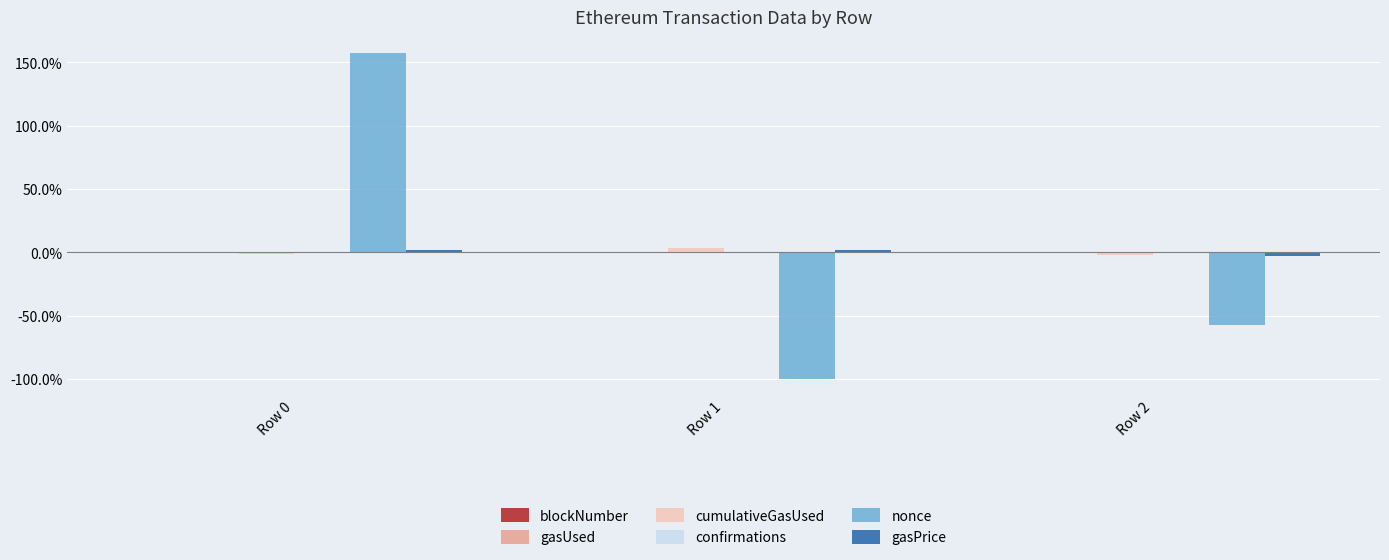

Which series changed the most between Row 1 and Row 2?

nonce